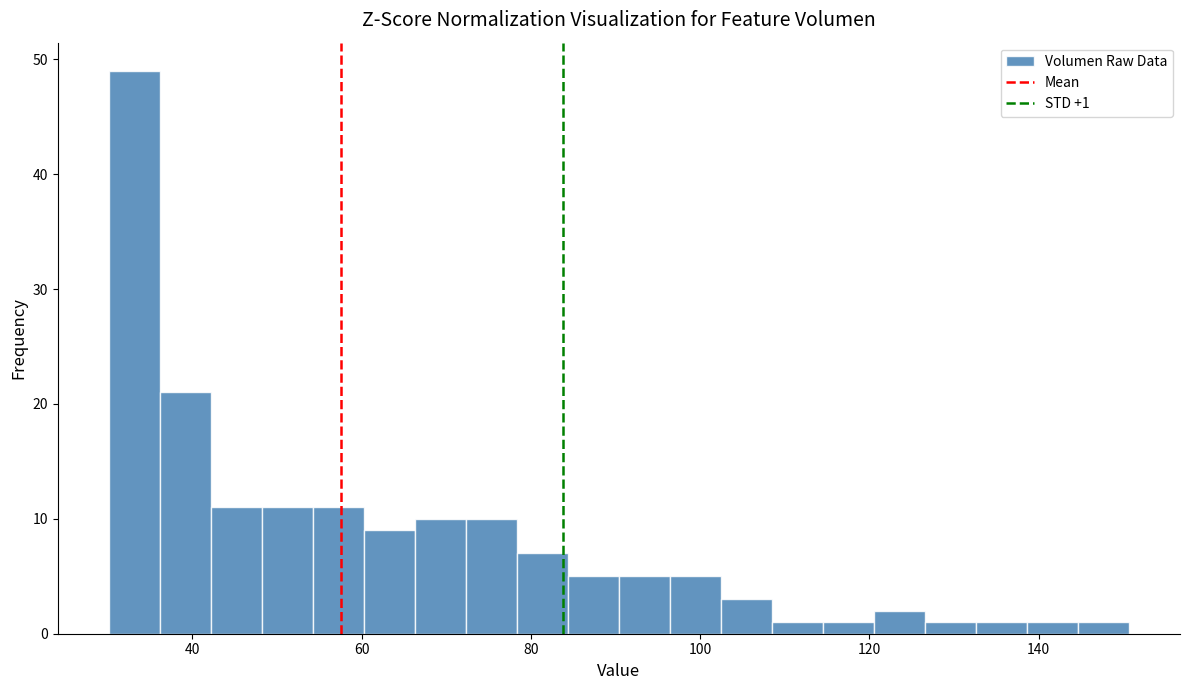

Around what value on the x-axis is the tallest bar? Give the approximate position of its centre, as read against the axis.

34